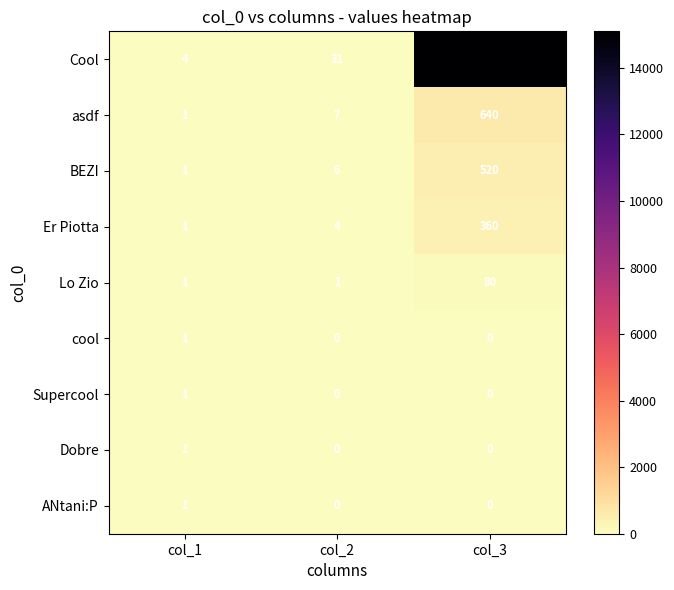

At which label is BEZI closest to 260?

col_2